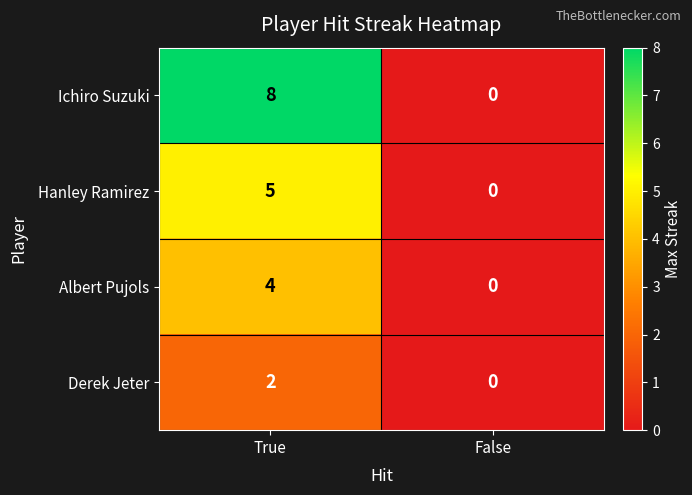

How many data points in Derek Jeter are less than 2?

1